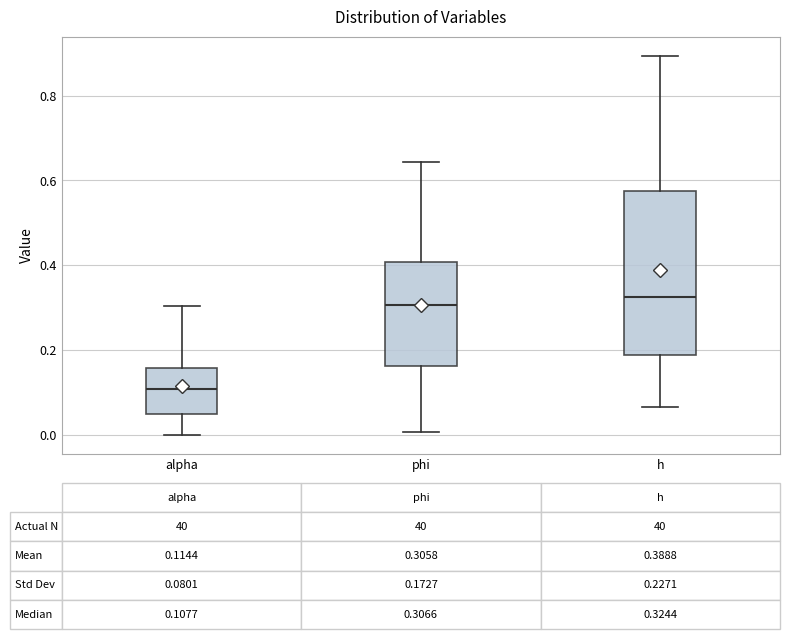

Which box's median line is the lowest?

alpha